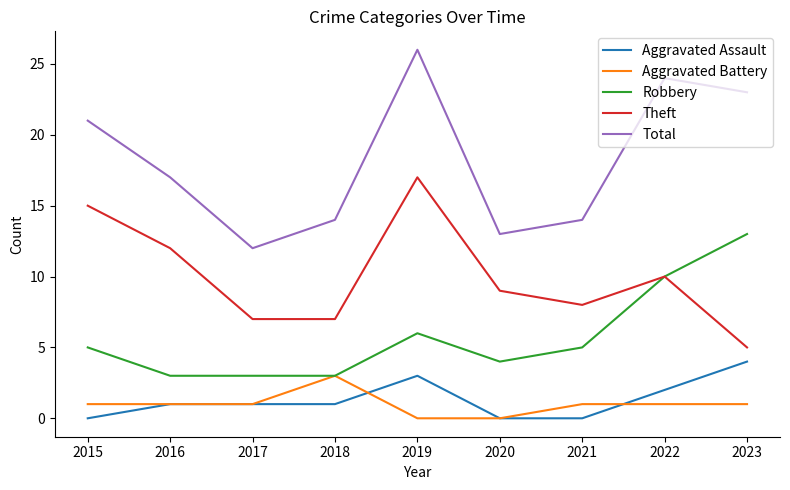

The Aggravated Assault series shows -2 at 2021. True or false?

False